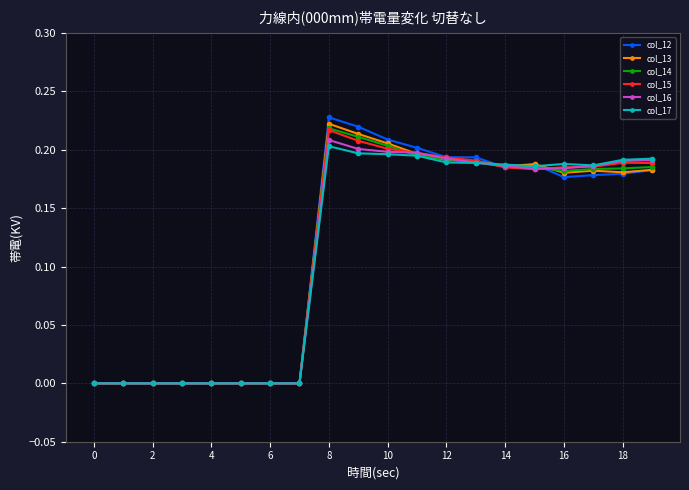

True or false: col_15 has more than 1 points higher than both neighbors.

True